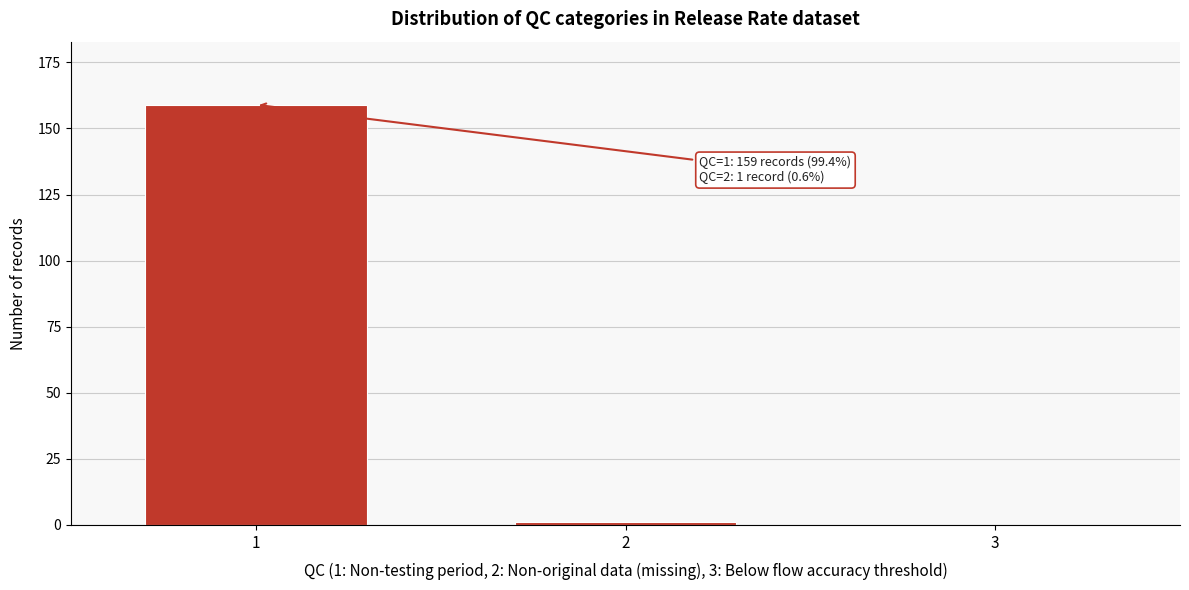

Reading left to right, extract all data points from this chart.

1=159	2=1	3=0